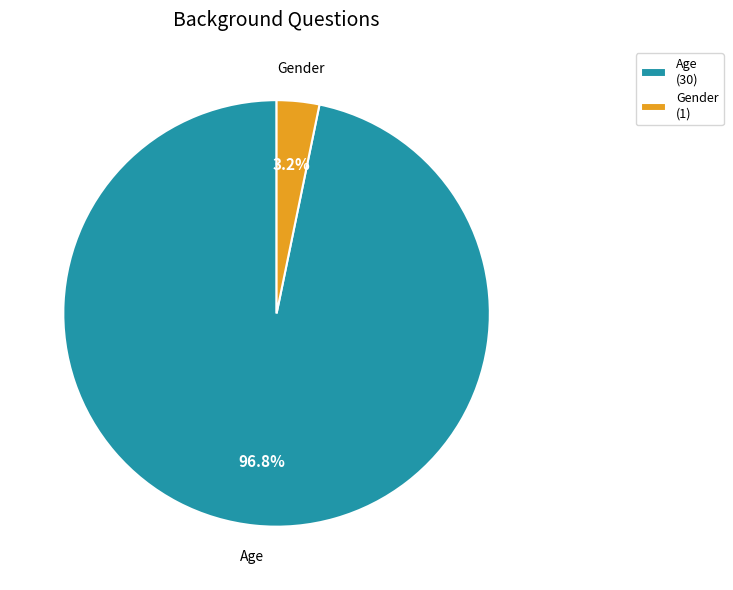

Combined, what portion of the pie is Age and Gender?

100.0%